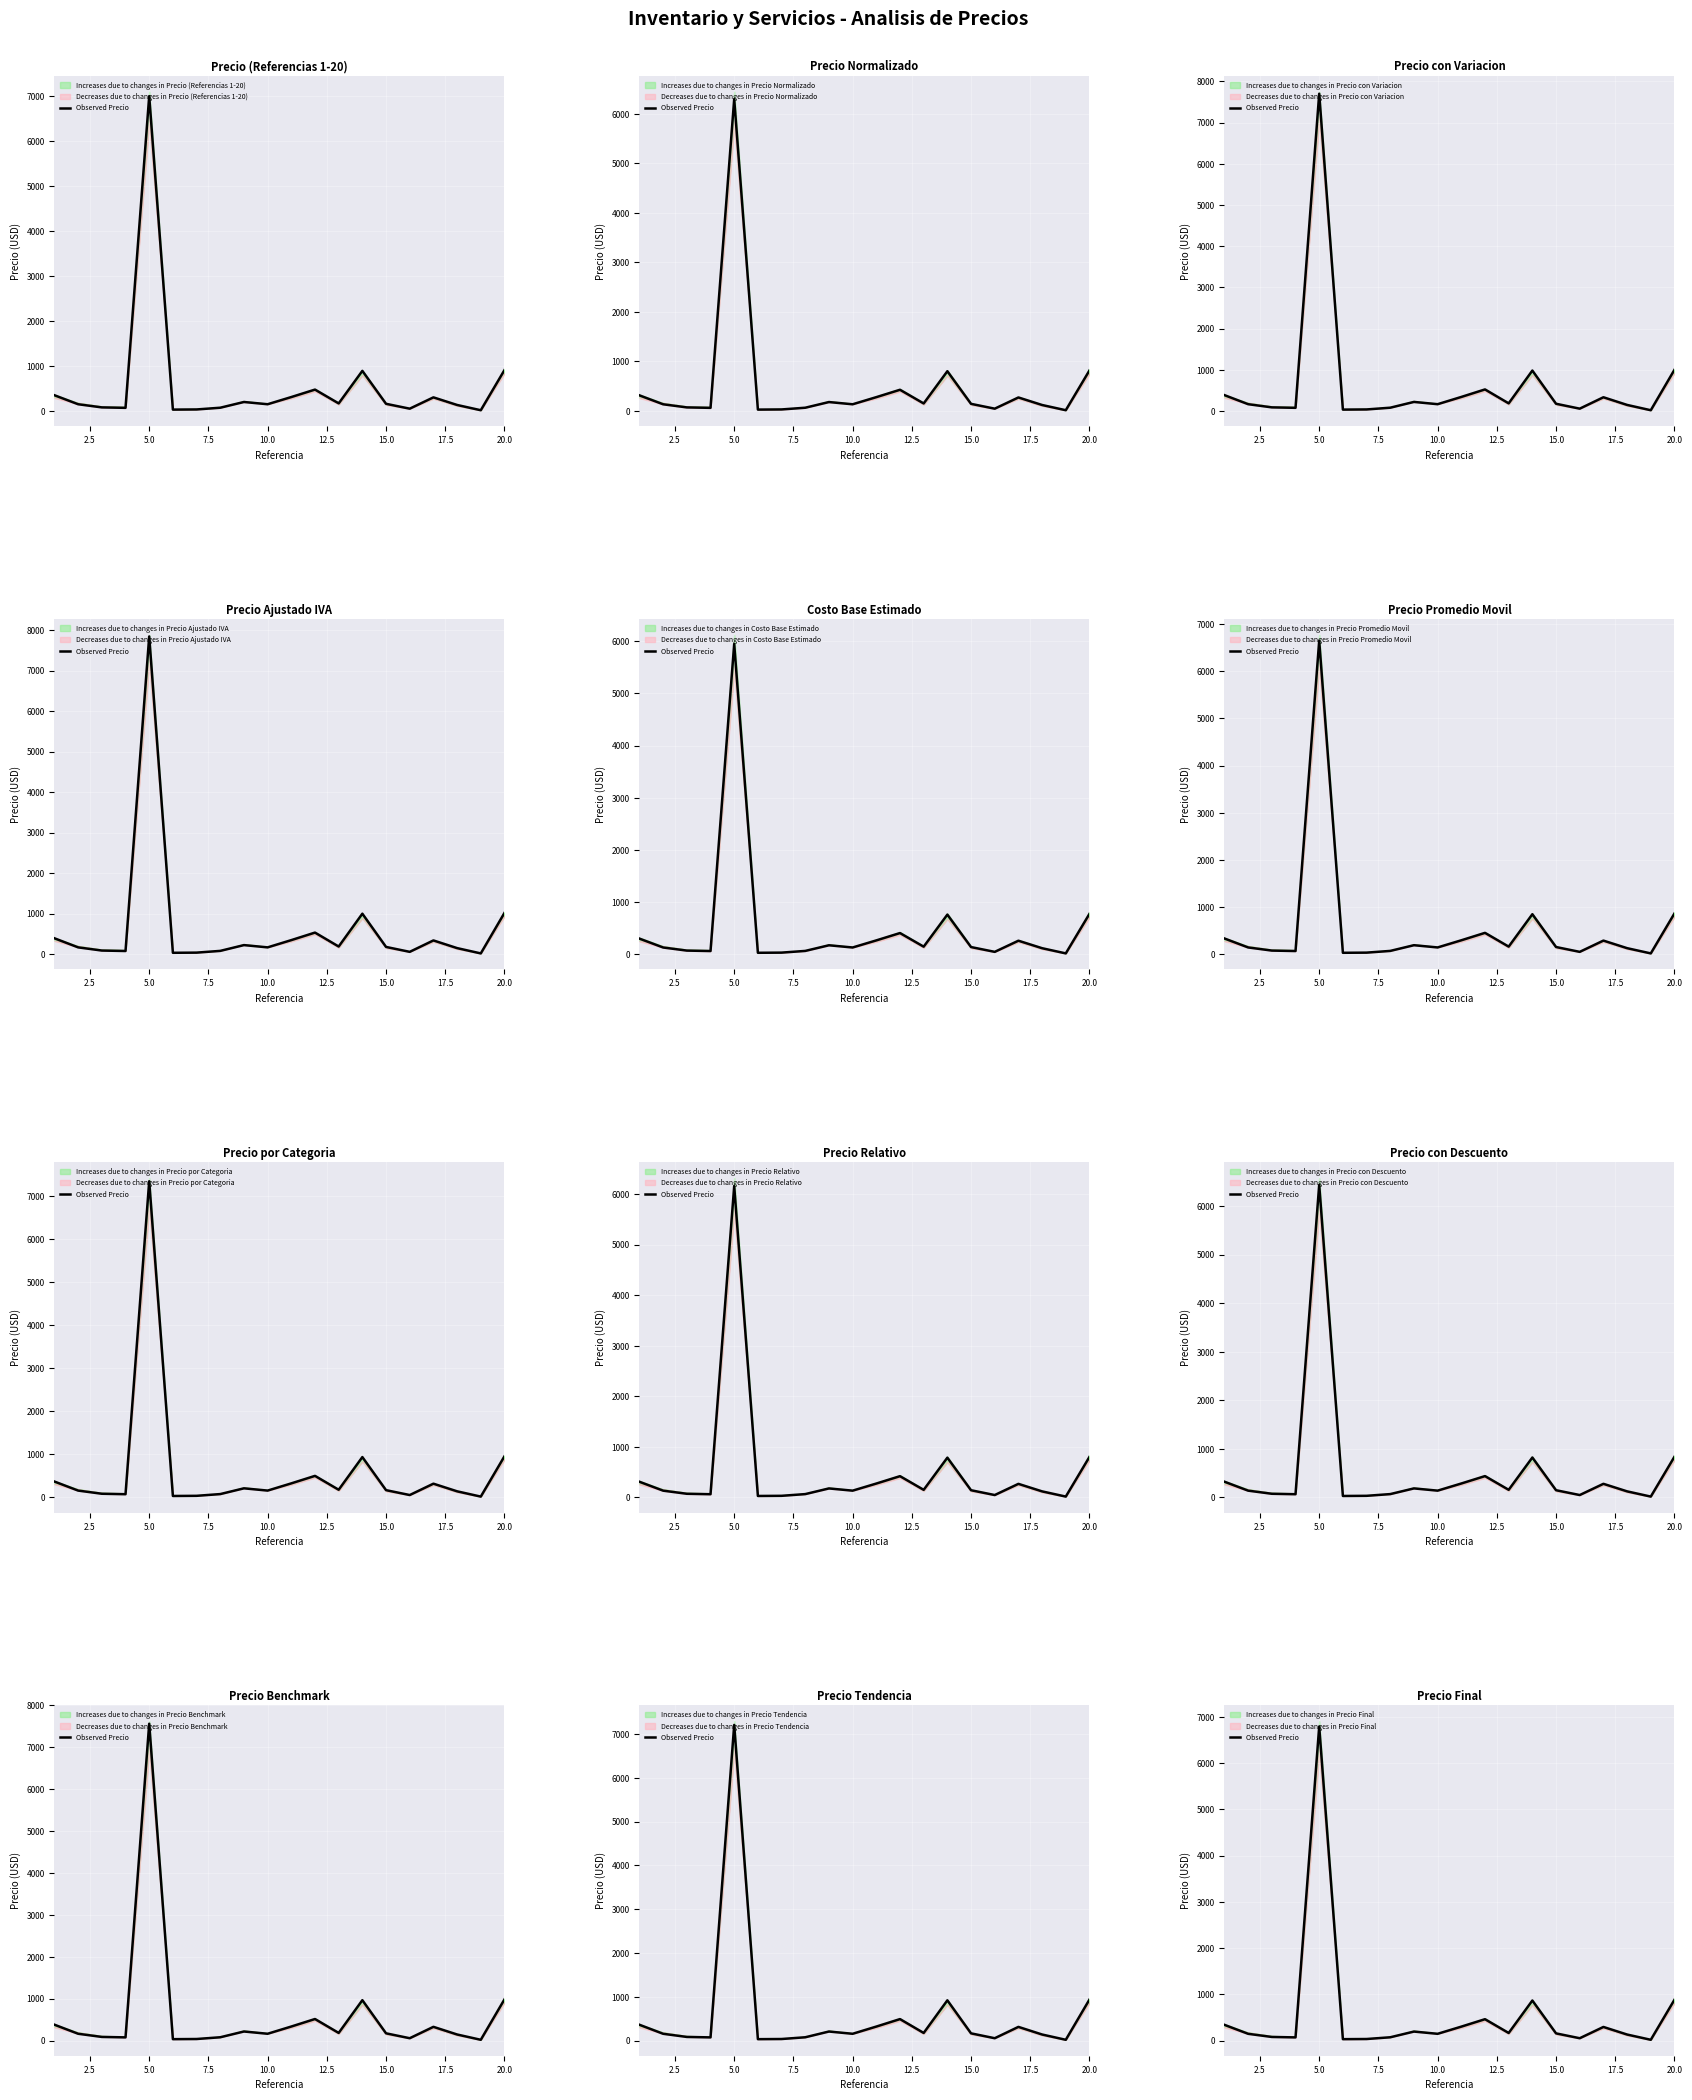

What is the difference between the maximum and minimum values?

6773.8